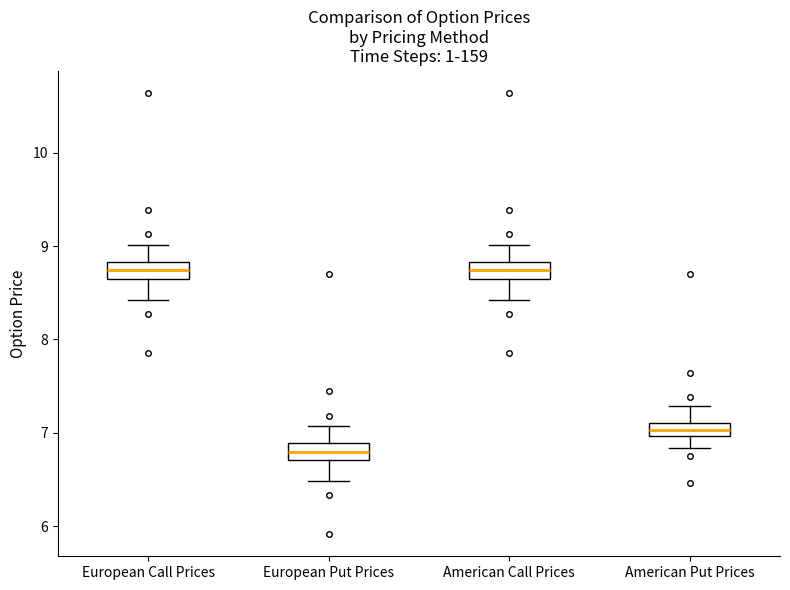

Where does the lower whisker of the box for European Put Prices end on the y-axis? The values are not printed on the chart, so give them approximately, as read against the axis.

6.5